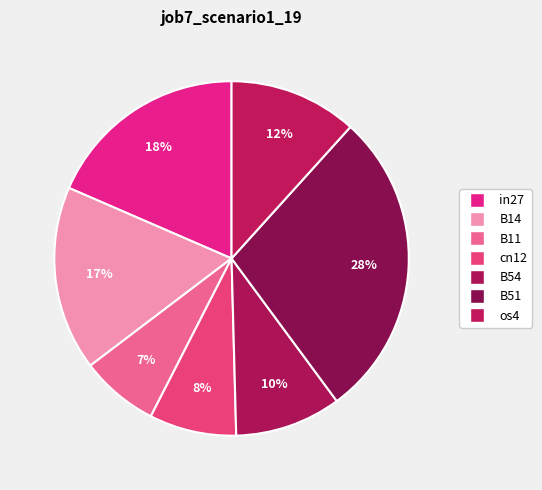

Which slice is the smallest?

B11